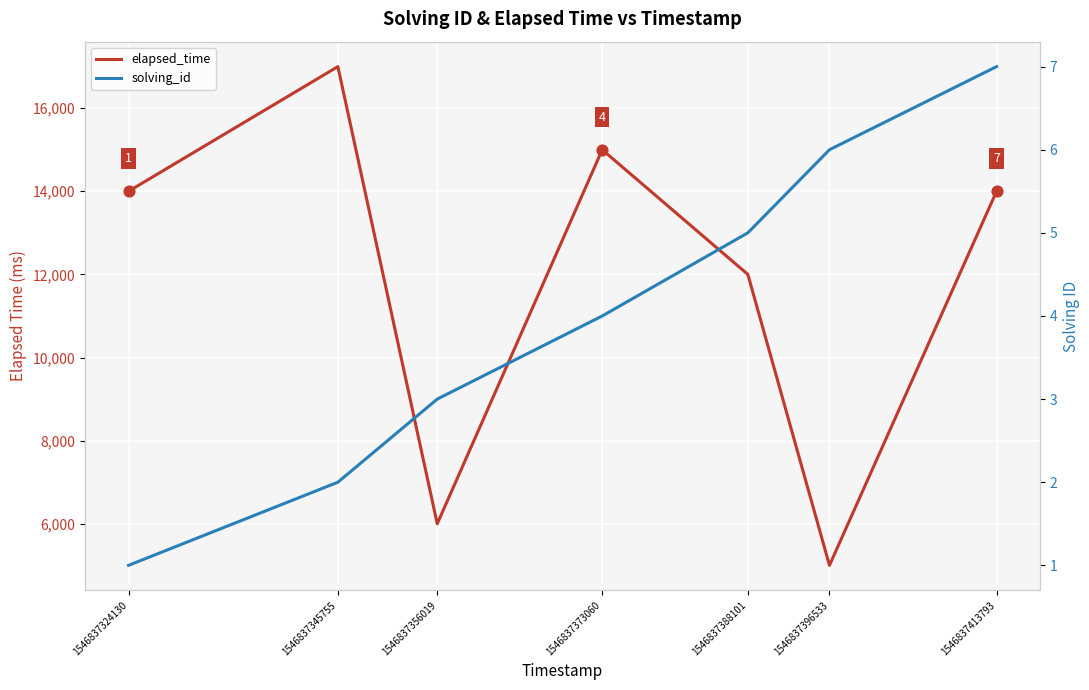

Which series contains the lowest Y value?

solving_id